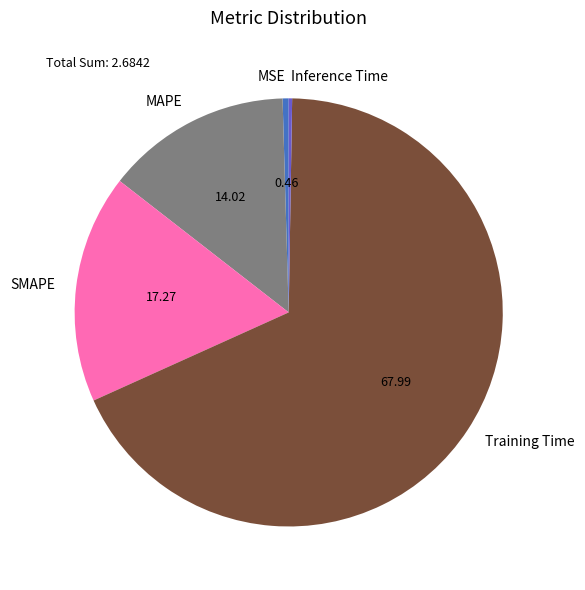

Does any single category account for the majority?

Yes